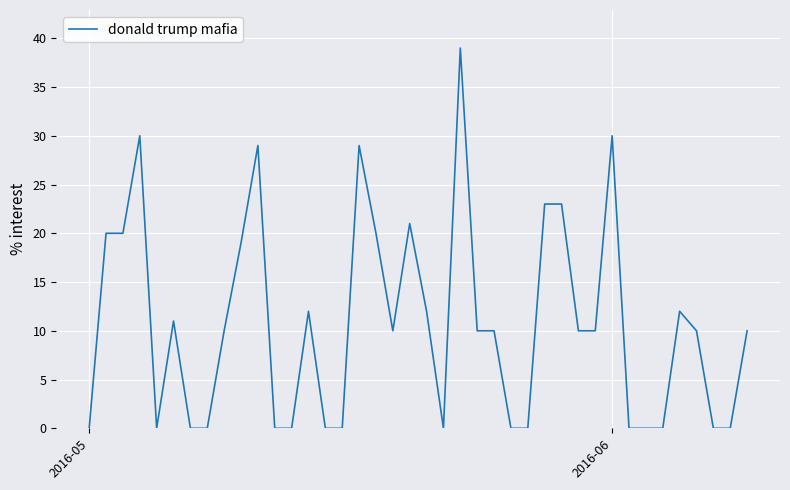

Reading left to right, what are all the values shown in this chart?

0	20	20	30	0	11	0	0	10	19	29	0	0	12	0	0	29	20	10	21	12	0	39	10	10	0	0	23	23	10	10	30	0	0	0	12	10	0	0	10